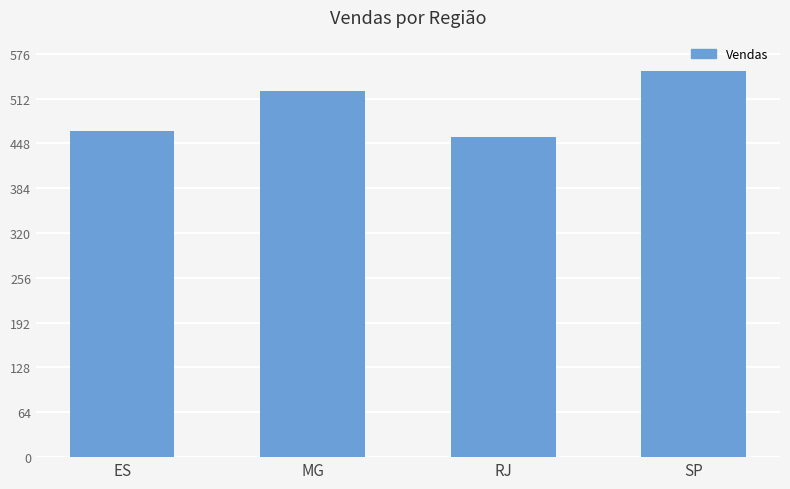

What is the label of the 2nd bar from the right?

RJ